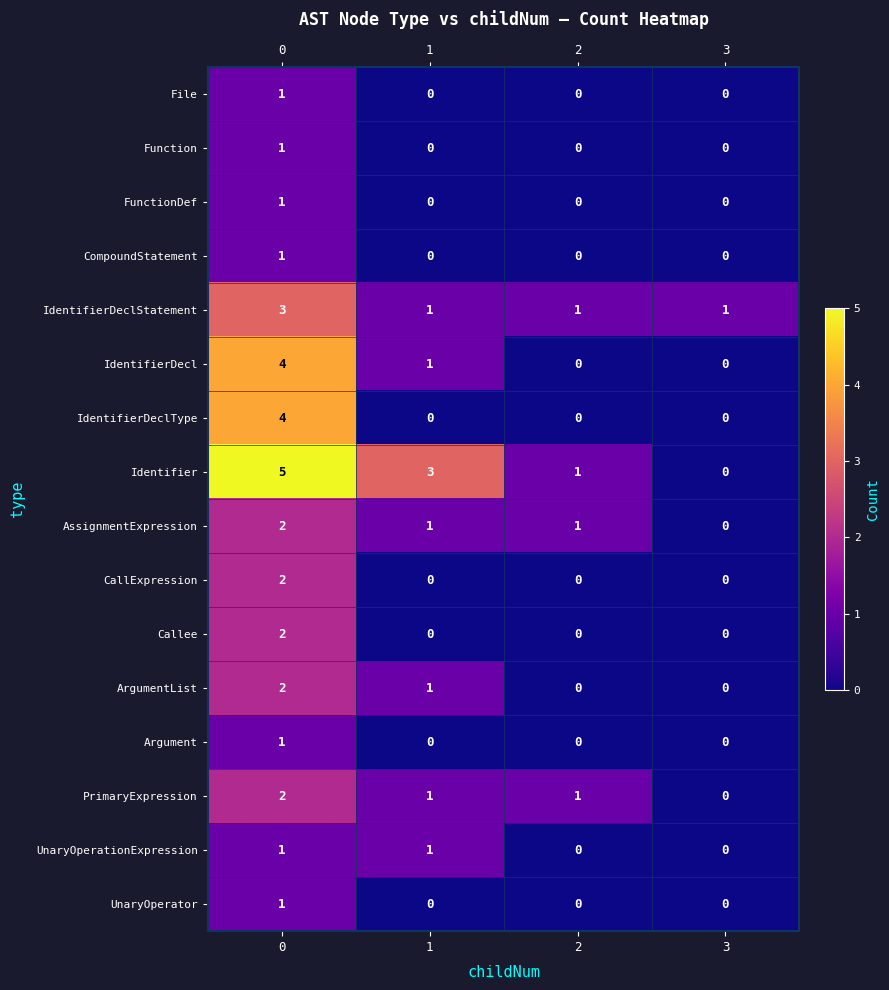

Which series has the largest total across all categories?

Identifier